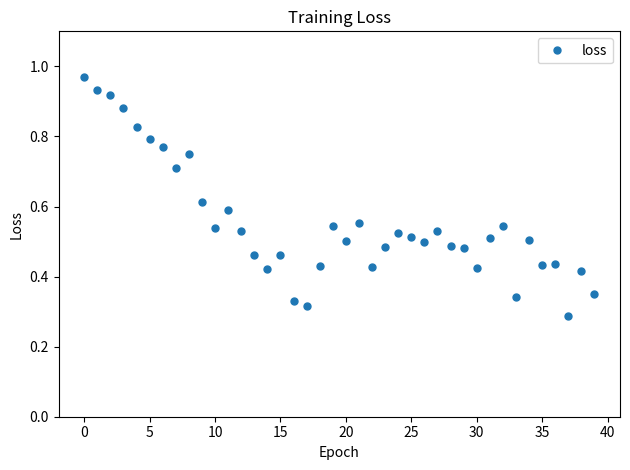

True or false: the data has more than 1 interior local peaks.

True